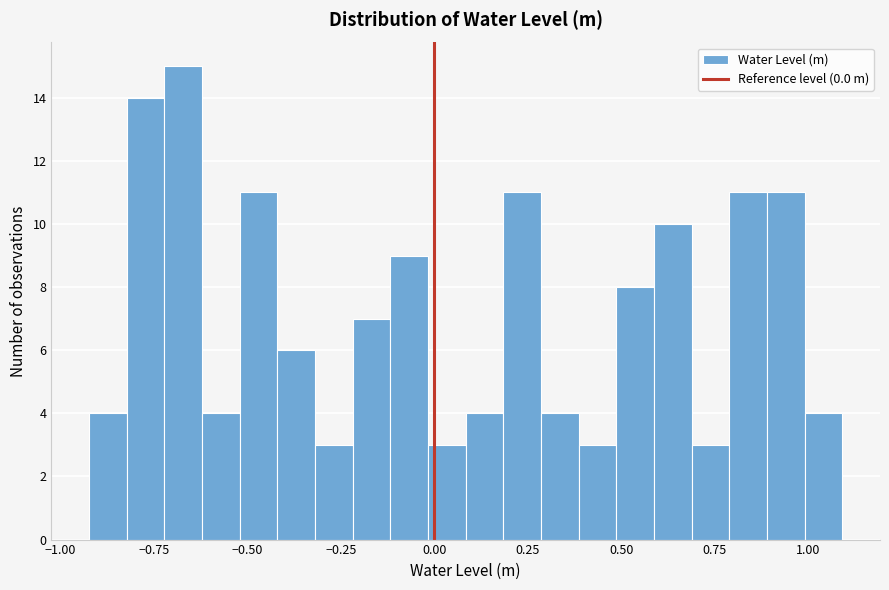

Around what value on the x-axis is the tallest bar? Give the approximate position of its centre, as read against the axis.

-0.65